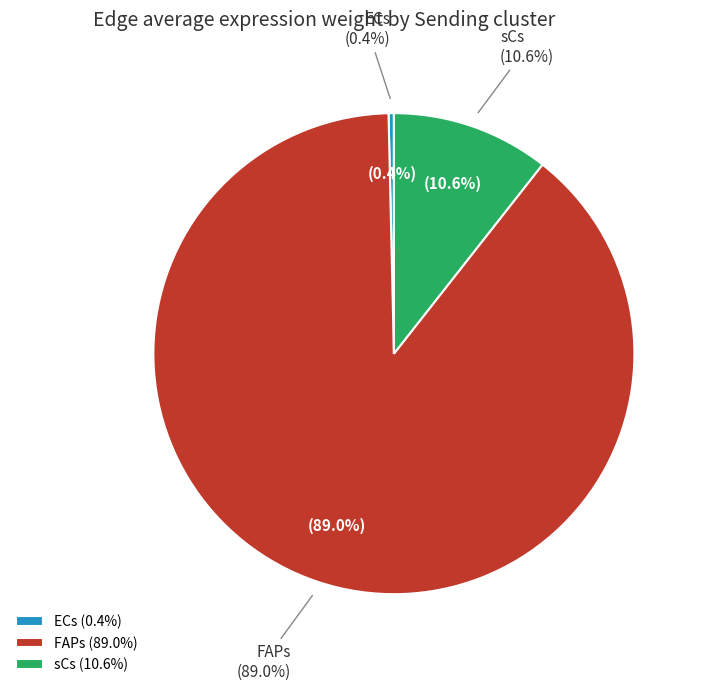

Combined, do ECs and FAPs account for over 50%?

Yes